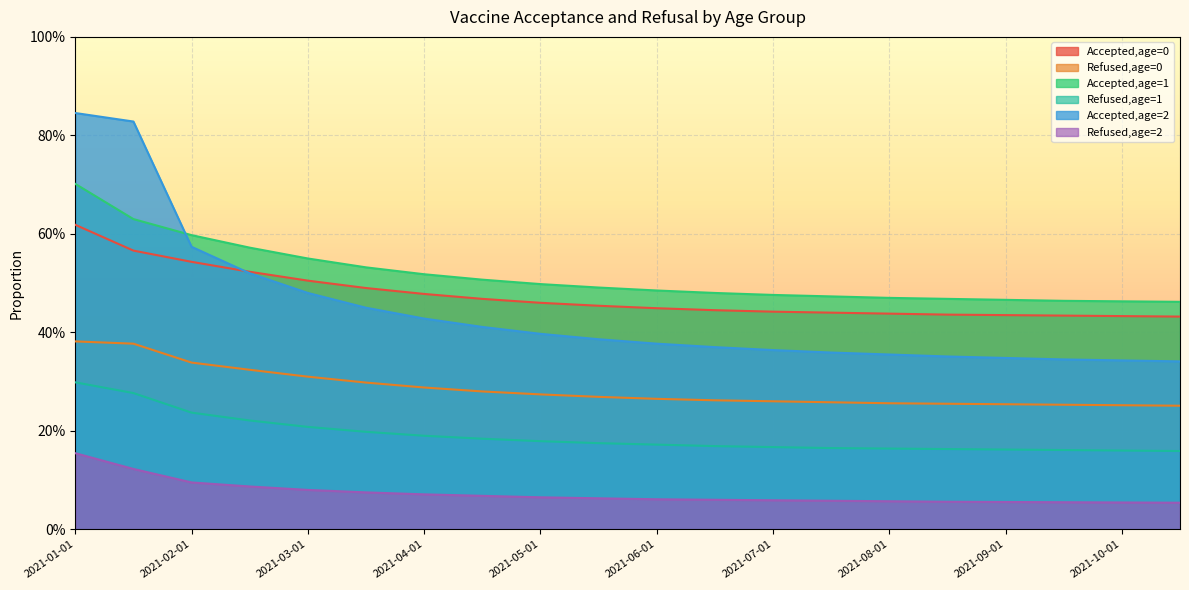

Between 2021-02-15 and 2021-07-01, which is larger?

2021-02-15